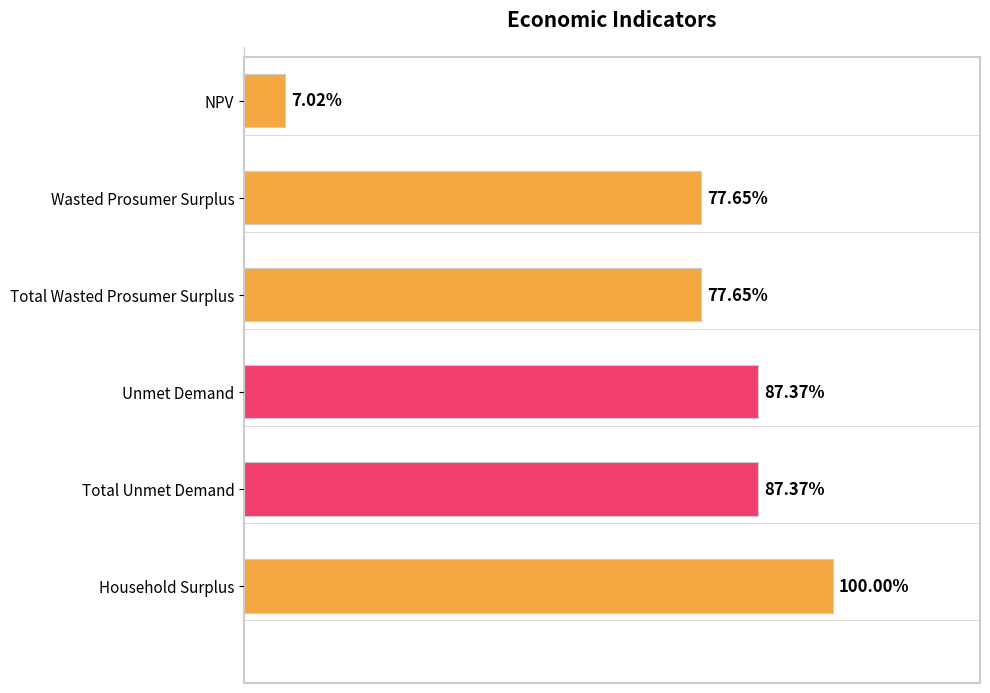

Are the bars horizontal?

Yes